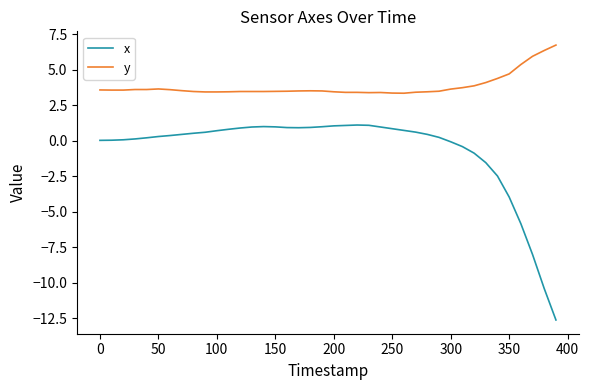

Which series has the largest total across all categories?

y